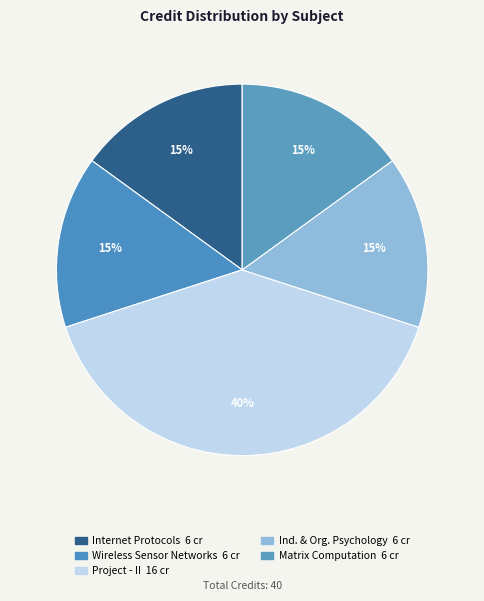

How many slices are in this pie chart?

5